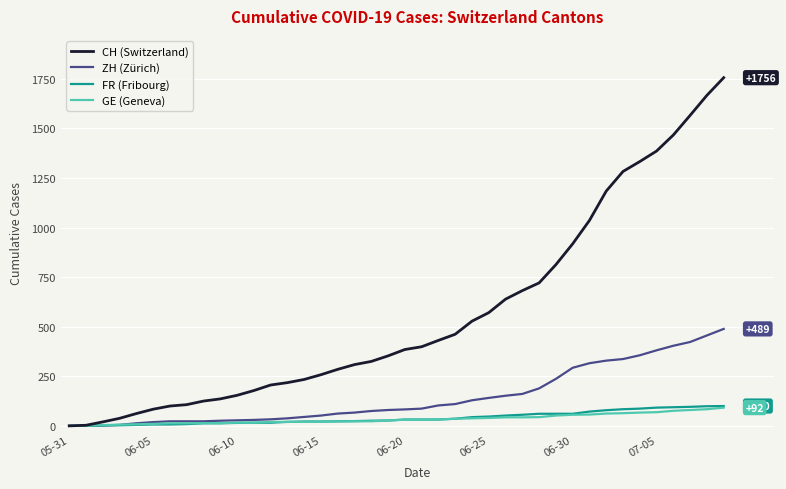

Which series has the largest total across all categories?

CH (Switzerland)